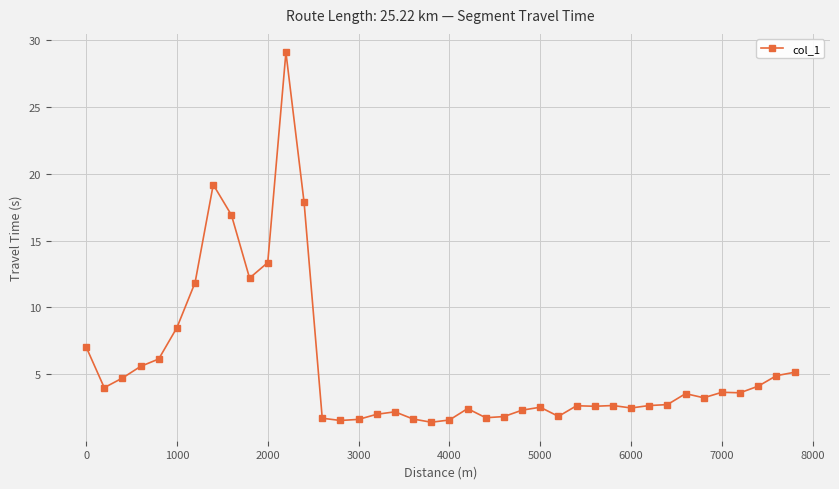

True or false: there are more than 0 points higher than both neighbors.

True